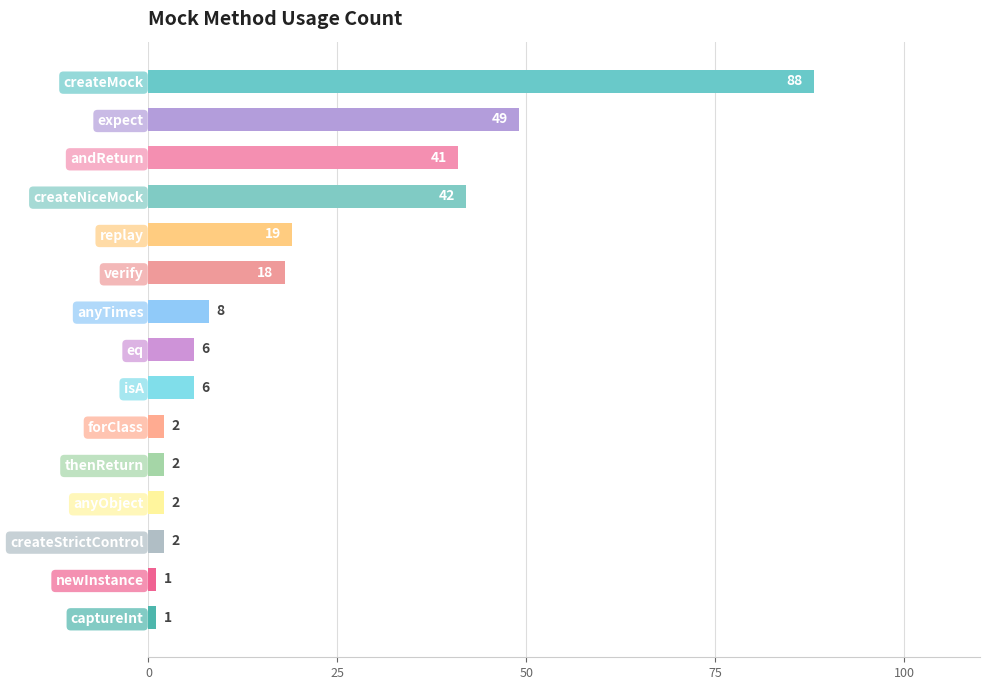

What position from the bottom is thenReturn?

5